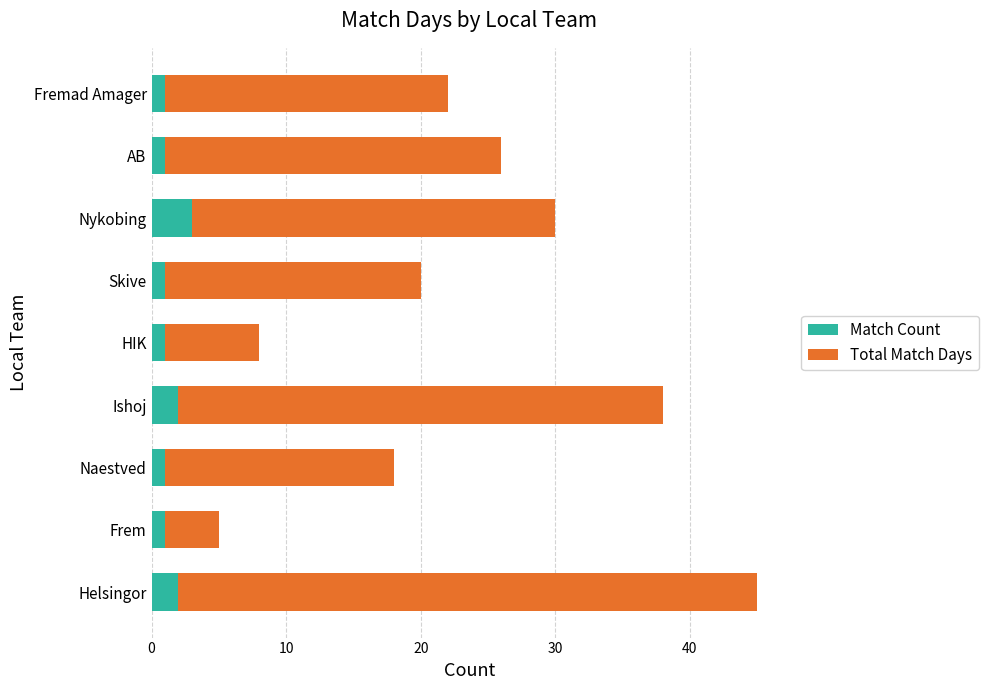

What is the sum of all Match Count values?

13